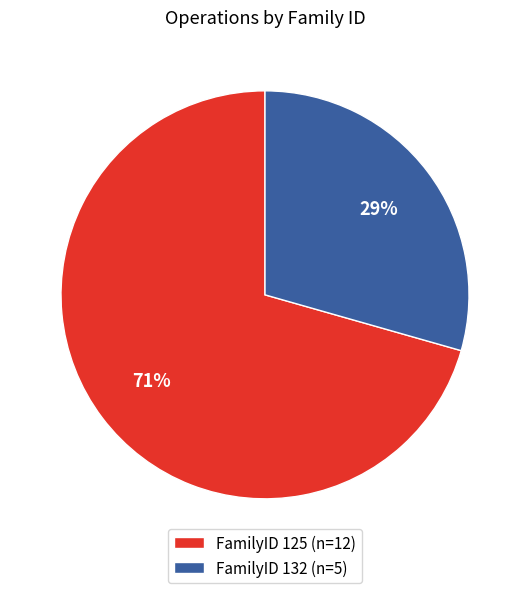

Which slice is the smallest?

FamilyID 132